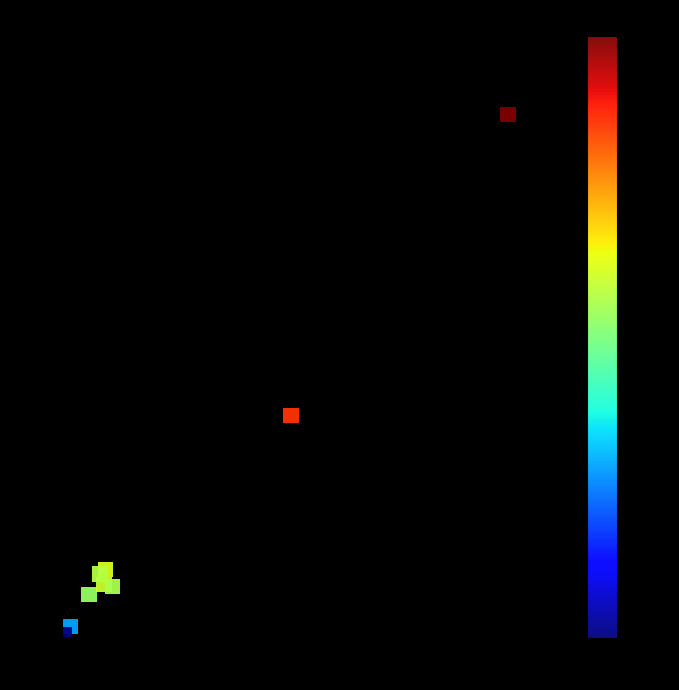

What Y value in the scatter plot is closest to 368?

311